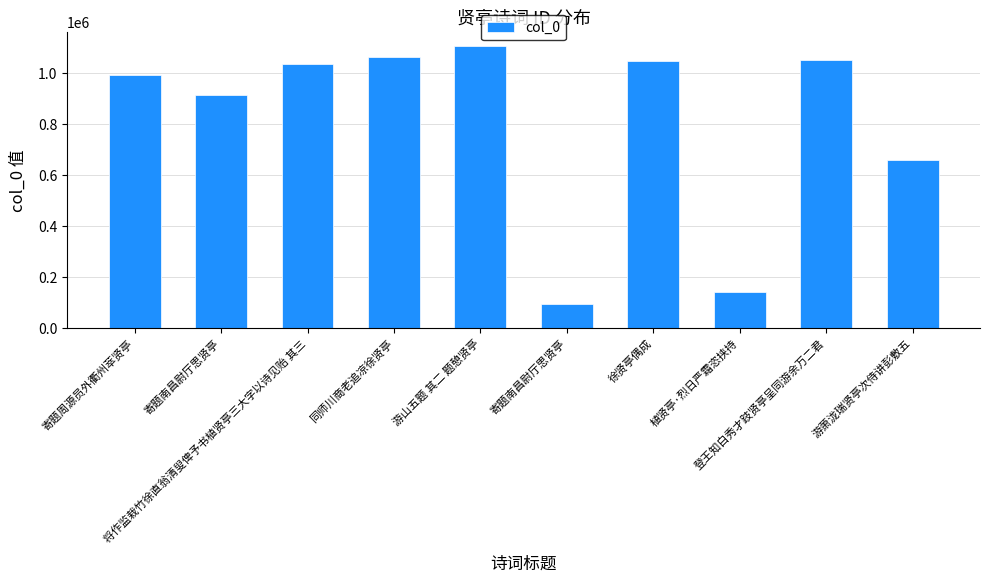

Rank the categories by value from highest to lowest.

游山五题 其二 题憩贤亭, 同师川商老追凉徐贤亭, 登王知白秀才跂贤亭呈同游余万二君, 徐贤亭偶成, 将作监栽竹徐直翁清叟俾予书植贤亭三大字以诗见贻 其三, 寄题周源员外衢州萃贤亭, 寄题南昌尉厅思贤亭, 游萧泷瑞贤亭次侍讲彭敷五, 植贤亭·烈日严霜恣挟持, 寄题南昌尉厅思贤亭